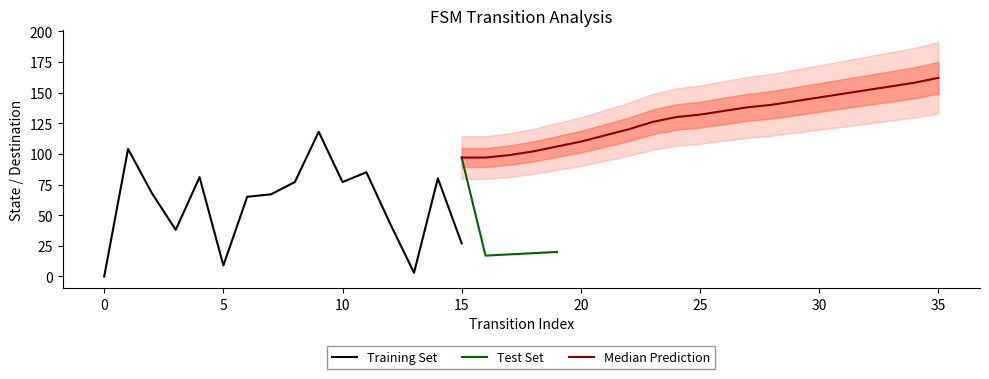

The Training Set series shows 9 at 5. True or false?

True